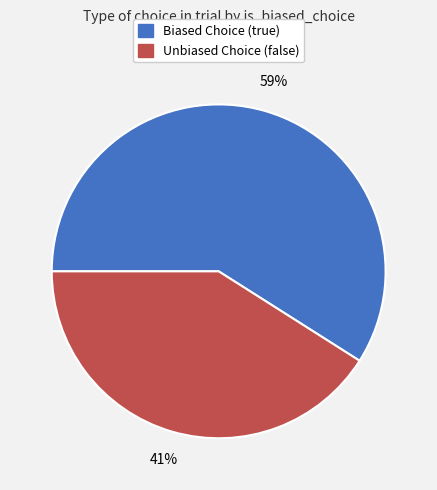

Does any single category account for the majority?

Yes